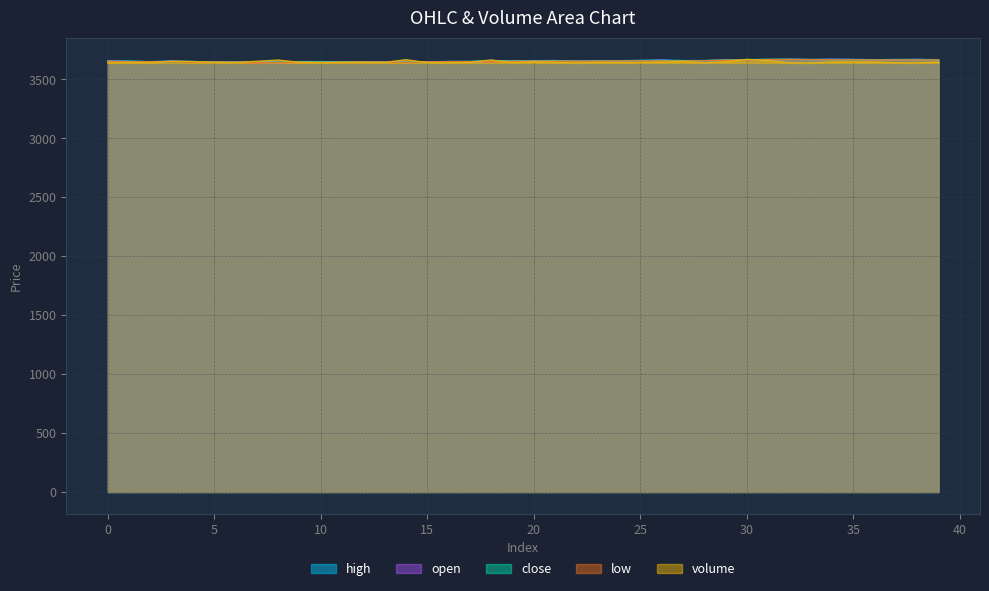

At 38, list the series in order from largest to smallest.

open, high, close, low, volume